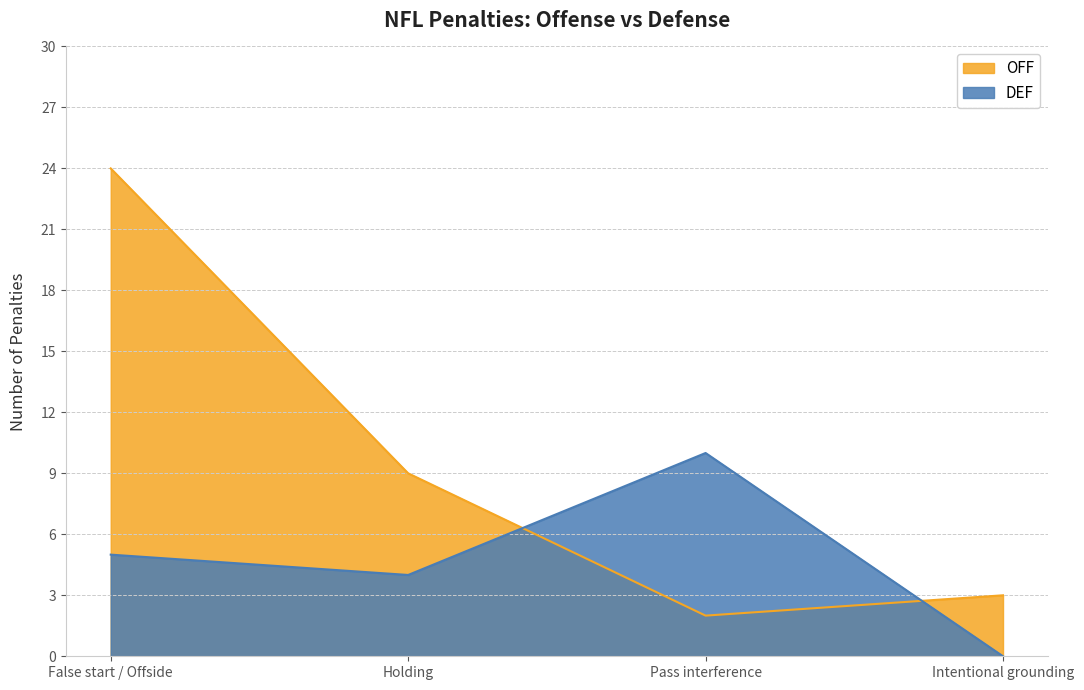

What is the difference between the maximum and minimum values in the DEF series?

10